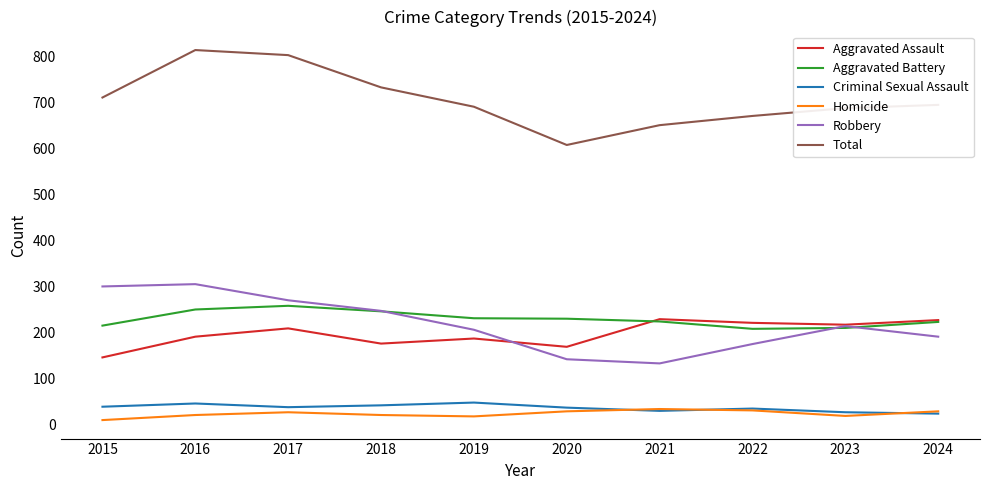

In Aggravated Assault, how many points are higher than both neighbors (excluding endpoints)?

3